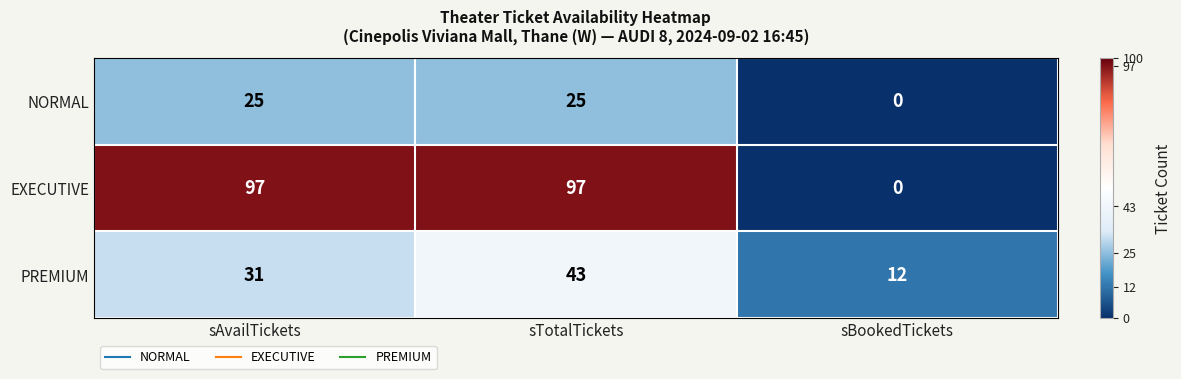

Rank the series by their average value, from lowest to highest.

NORMAL, PREMIUM, EXECUTIVE